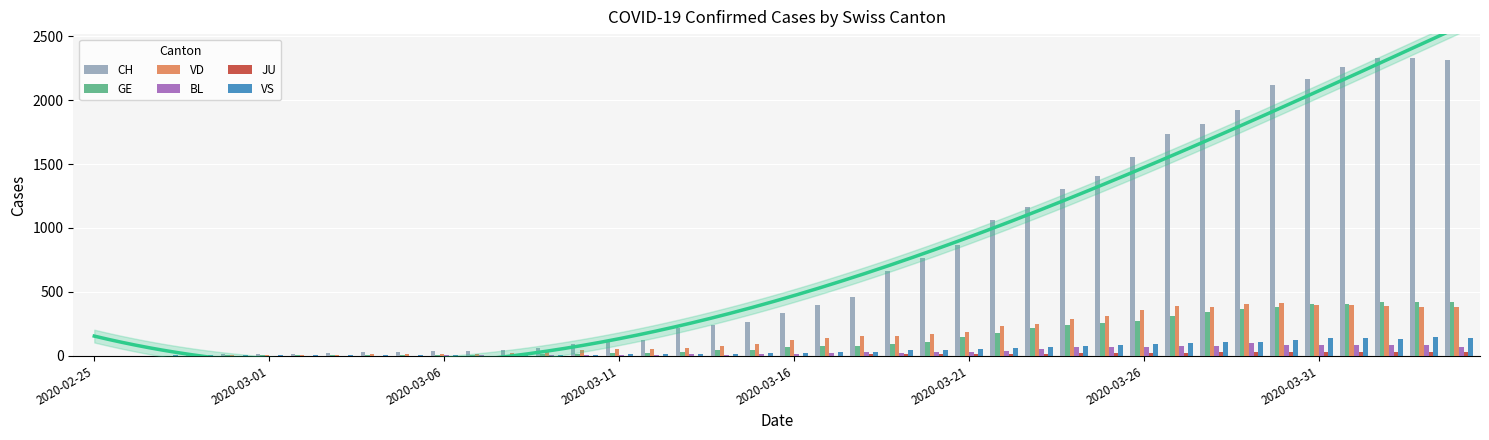

Rank the series by their maximum value, from lowest to highest.

JU, BL, VS, VD, GE, CH